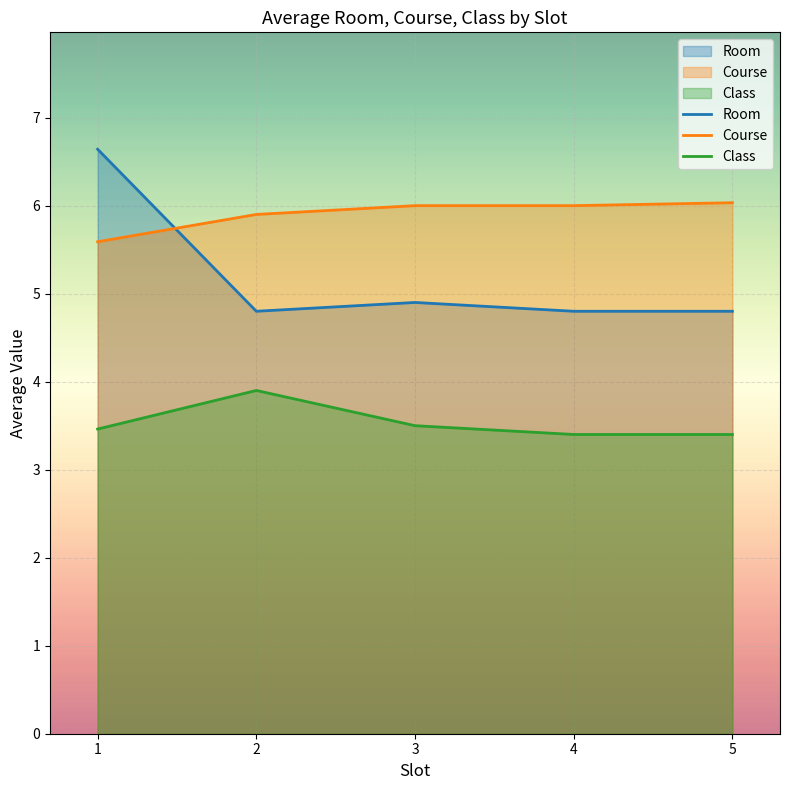

Rank the series by their maximum value, from highest to lowest.

Room, Course, Class